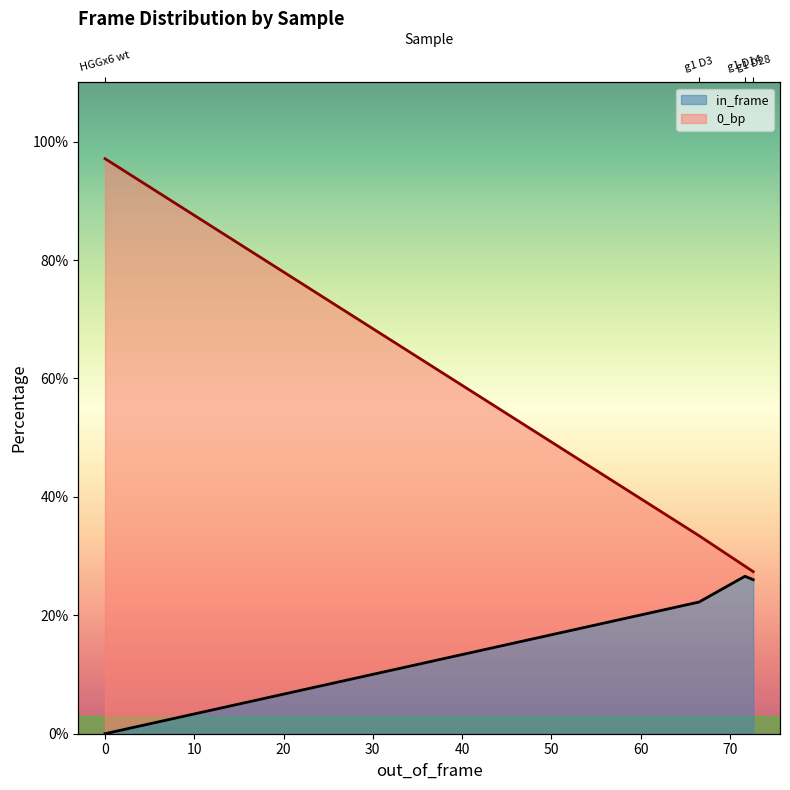

Where is in_frame nearest to the value 13?

g1 D3